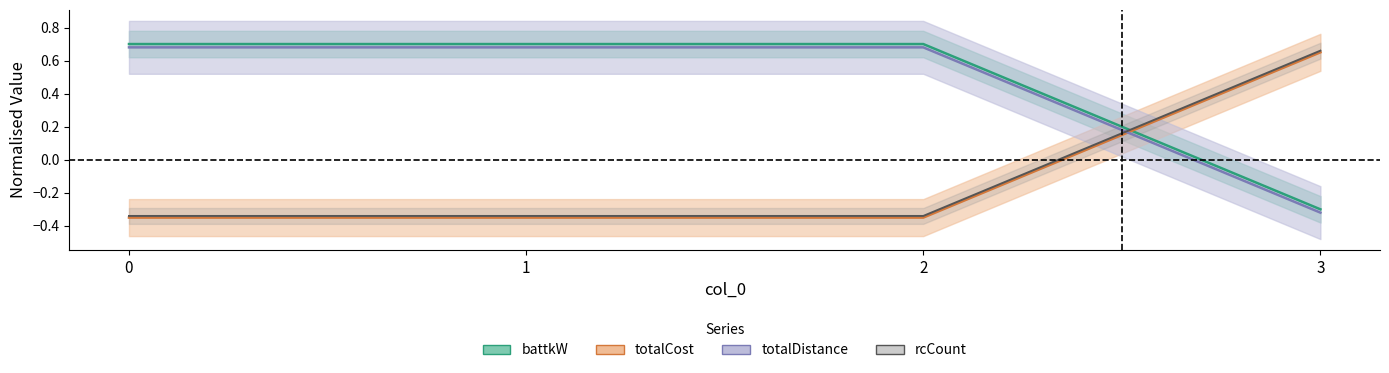

Where does the totalCost series first go above 0?

3